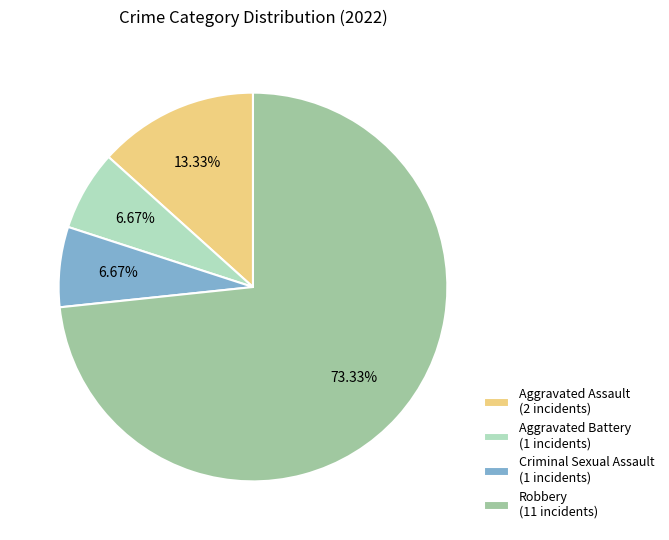

What is the ratio of the value at Aggravated Assault to the value at Aggravated Battery?

2.0